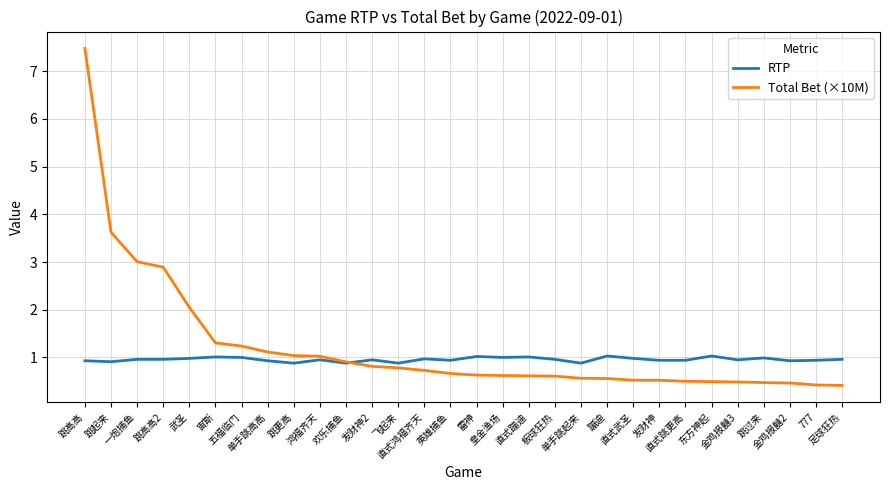

What position from the right is 直式跳更高?

7